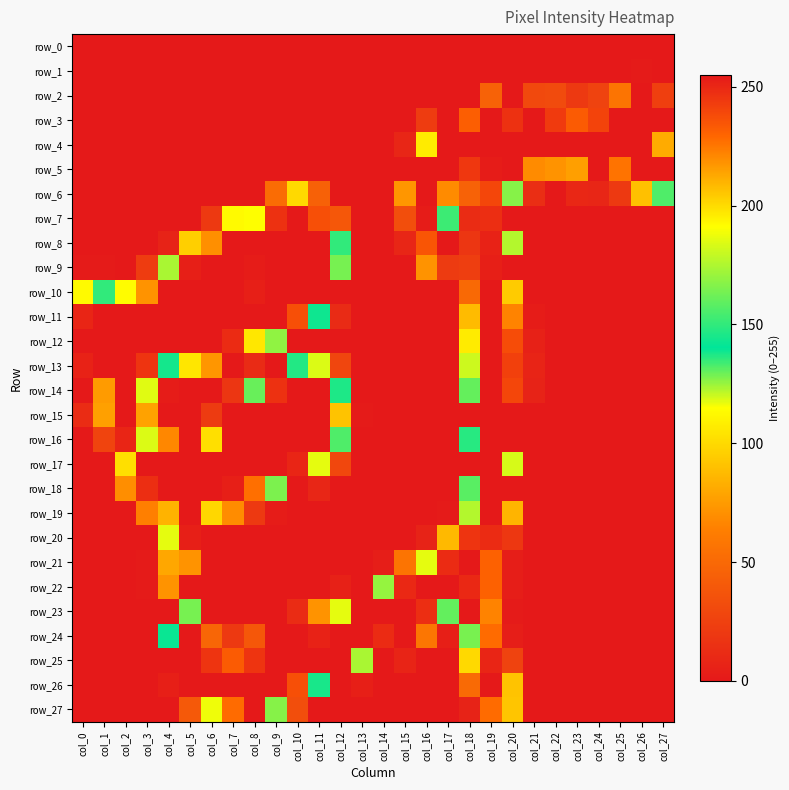

Reading left to right, transcribe all the data shown in this chart.

row_0: 0	0	0	0	0	0	0	0	0	0	0	0	0	0	0	0	0	0	0	0	0	0	0	0	0	0	0	0
row_1: 0	0	0	0	0	0	0	0	0	0	0	0	0	0	0	0	0	0	0	0	0	0	0	0	0	0	1	0
row_2: 0	0	0	0	0	0	0	0	0	0	0	0	0	0	0	0	0	0	0	46	0	30	31	20	26	57	0	24
row_3: 0	0	0	0	0	0	0	0	0	0	0	0	0	0	0	0	22	0	232	0	247	0	244	233	241	0	0	0
row_4: 0	0	0	0	0	0	0	0	0	0	0	0	0	0	0	8	196	255	0	255	255	255	255	0	255	255	255	212
row_5: 0	0	0	0	0	0	0	0	0	0	0	0	0	0	0	0	255	255	245	254	0	220	218	215	0	226	255	0
row_6: 0	0	0	0	0	0	0	0	0	52	100	45	0	0	0	73	255	220	46	240	167	13	0	9	8	20	90	156
row_7: 0	0	0	0	0	0	20	113	191	247	255	237	39	0	0	33	254	134	12	248	0	0	0	0	0	0	0	0
row_8: 0	0	0	0	6	96	219	255	0	255	255	255	150	0	0	8	235	0	18	252	176	0	0	0	0	0	0	0
row_9: 1	1	0	22	174	253	255	0	254	255	0	255	164	0	0	0	72	21	23	253	0	0	0	0	0	0	0	0
row_10: 113	150	114	218	255	255	255	255	253	255	0	255	0	0	0	0	0	0	50	255	204	0	0	0	0	0	0	0
row_11: 251	255	255	0	255	255	255	255	255	255	237	143	11	0	0	0	0	0	88	0	222	2	0	0	0	0	0	0
row_12: 255	0	0	255	255	255	255	249	197	126	0	0	0	0	0	0	0	0	107	255	238	5	0	0	0	0	0	0
row_13: 252	255	0	246	138	105	73	0	11	0	147	184	28	0	0	0	0	0	120	255	242	7	0	0	0	0	0	0
row_14: 0	216	255	118	2	0	0	18	161	247	255	255	146	0	0	0	0	0	130	255	240	6	0	0	0	0	0	0
row_15: 12	77	255	78	0	0	21	0	255	255	255	255	206	1	0	0	0	0	0	255	0	0	0	0	0	0	0	0
row_16: 0	27	251	184	67	0	199	0	255	255	255	255	156	0	0	0	0	0	148	255	0	0	0	0	0	0	0	0
row_17: 0	0	199	255	255	0	255	255	255	0	251	186	29	0	0	0	0	0	0	255	183	0	0	0	0	0	0	0
row_18: 0	0	70	248	255	255	0	253	227	165	0	8	0	0	0	0	0	0	158	0	0	0	0	0	0	0	0	0
row_19: 0	0	0	64	210	255	201	69	20	2	0	0	0	0	0	0	0	1	176	0	85	0	0	0	0	0	0	0
row_20: 0	0	0	0	186	253	0	0	0	0	0	0	0	0	0	0	6	87	246	249	19	0	0	0	0	0	0	0
row_21: 0	0	0	1	213	218	0	0	0	0	0	0	0	0	3	57	186	249	255	231	3	0	0	0	0	0	0	0
row_22: 0	0	0	1	218	0	0	0	0	0	0	0	5	0	170	250	255	255	250	231	3	0	0	0	0	0	0	0
row_23: 0	0	0	0	0	164	0	0	0	0	12	72	186	0	255	255	248	160	0	222	1	0	0	0	0	0	0	0
row_24: 0	0	0	0	142	0	48	20	39	0	0	252	0	255	249	0	58	4	128	228	3	0	0	0	0	0	0	0
row_25: 0	0	0	0	0	0	246	233	246	255	255	255	0	174	0	7	0	0	100	251	26	0	0	0	0	0	0	0
row_26: 0	0	0	0	4	0	0	255	0	255	237	145	0	4	0	0	0	0	51	0	91	0	0	0	0	0	0	0
row_27: 0	0	0	0	0	40	188	228	0	127	33	0	0	0	0	0	0	0	6	228	92	0	0	0	0	0	0	0